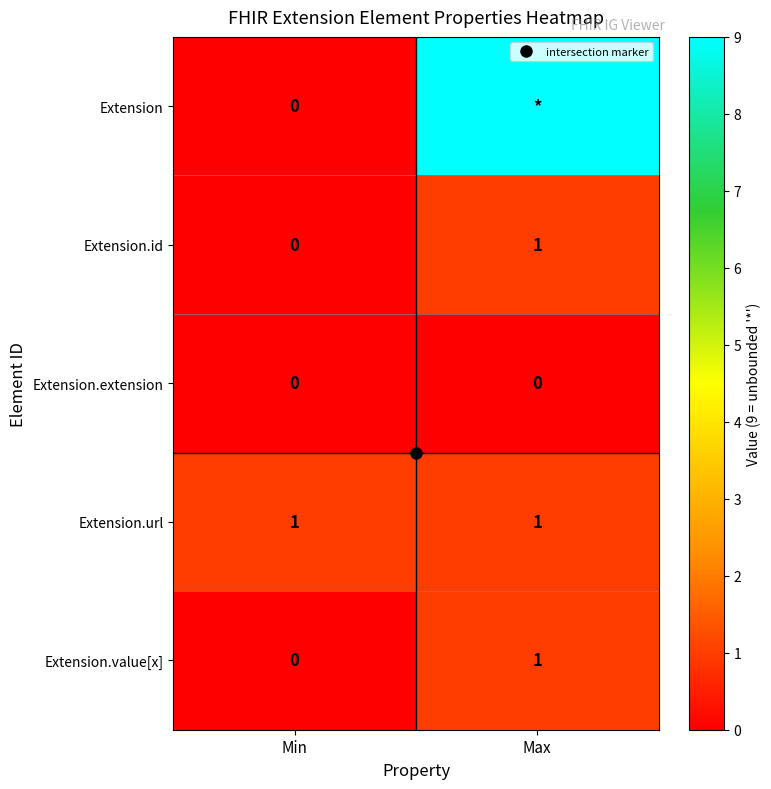

Which category has the lowest value across all series?

Min